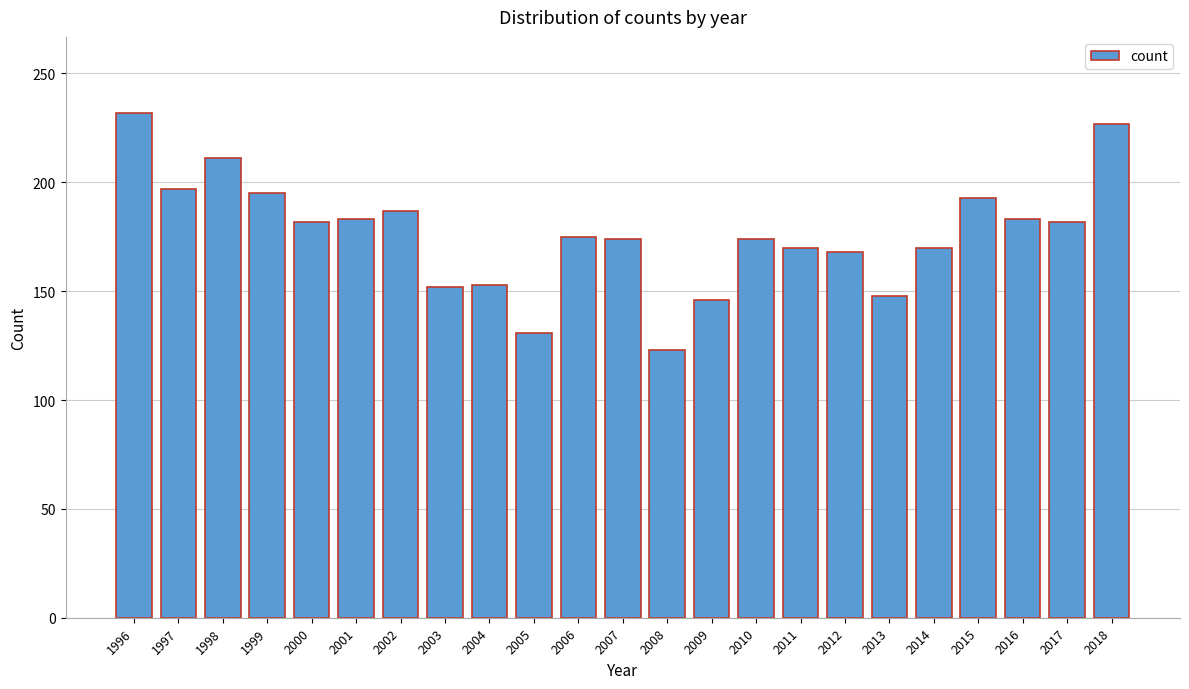

What is the difference between the maximum and second lowest values?

101